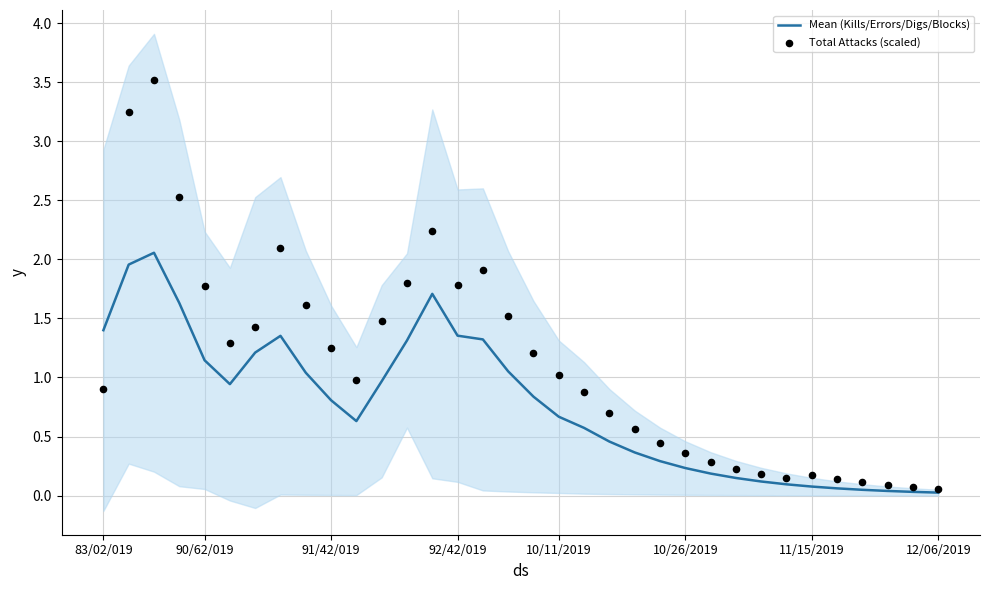

Which series has the largest total across all categories?

Total Attacks (scaled)